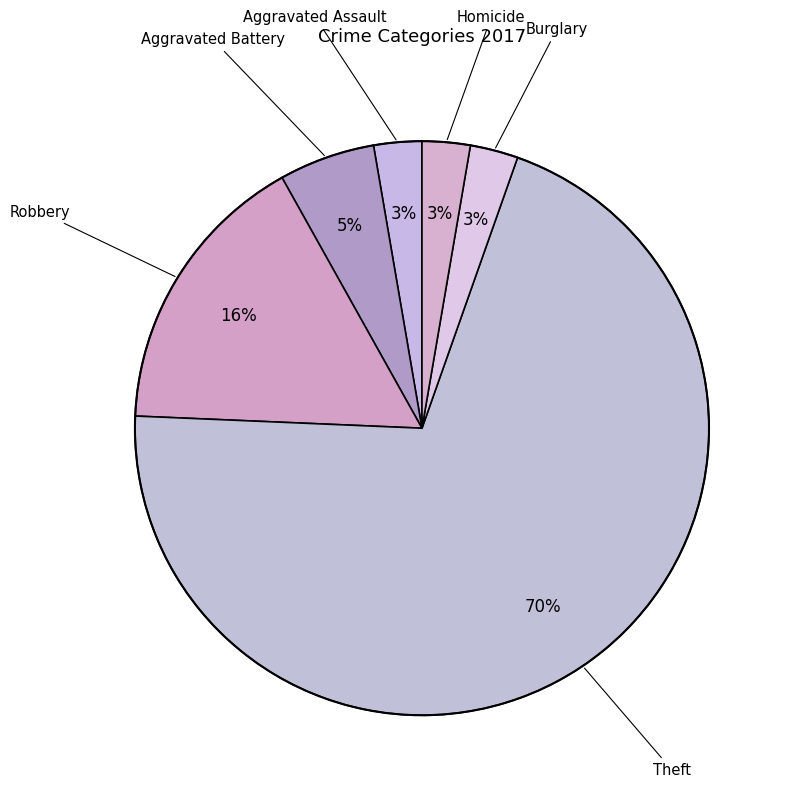

Is there any slice that represents more than half of the pie?

Yes